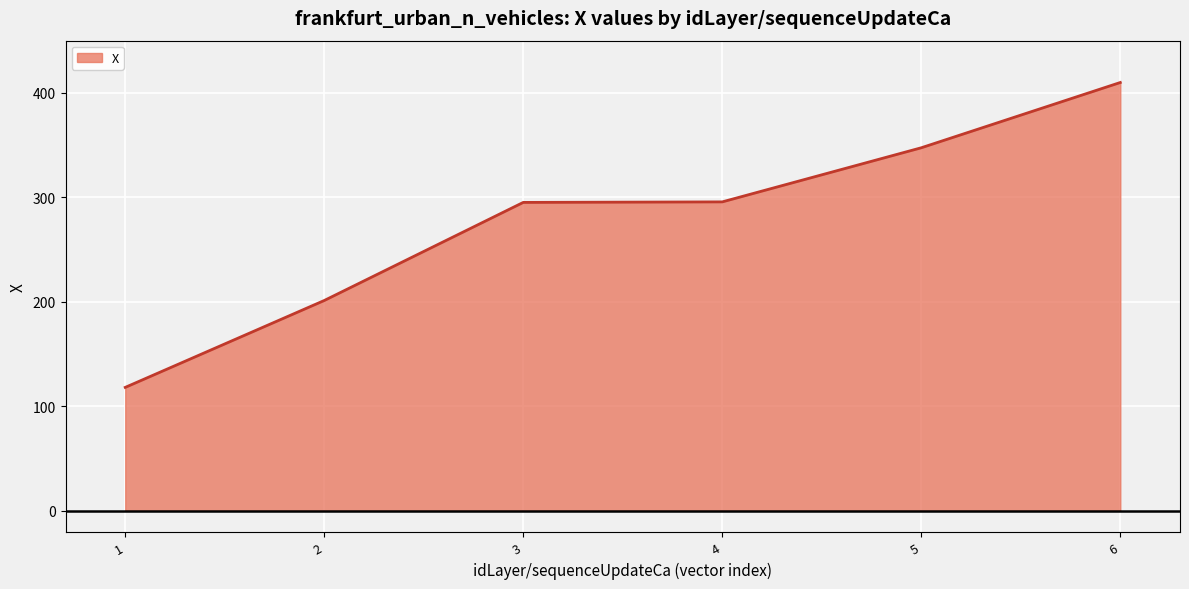

Count the number of values greater than 295.

3